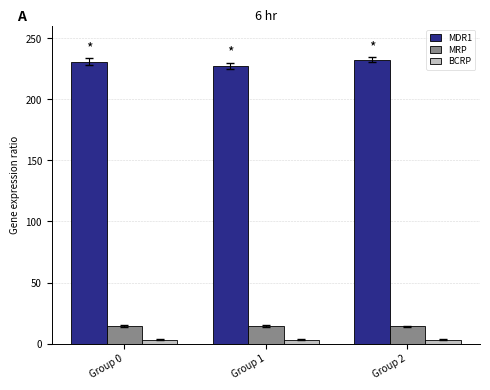

What is the maximum value shown in the chart?

232.4